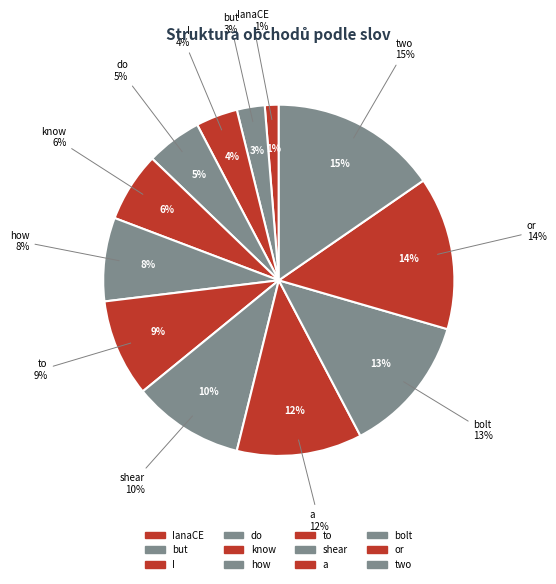

Between bolt and but, which is larger?

bolt